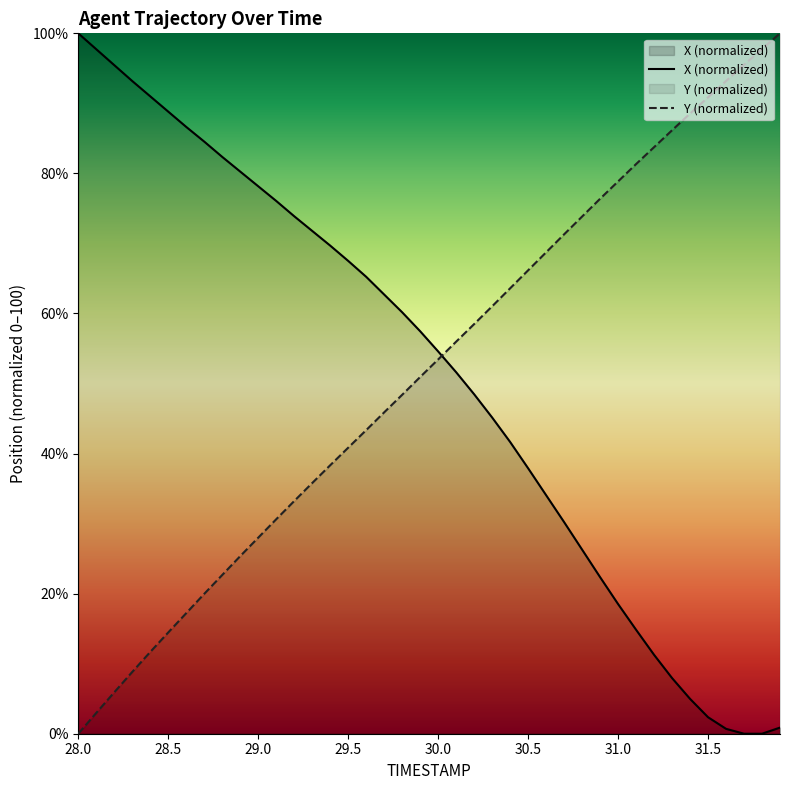

Which series has the widest spread of values?

X (normalized)